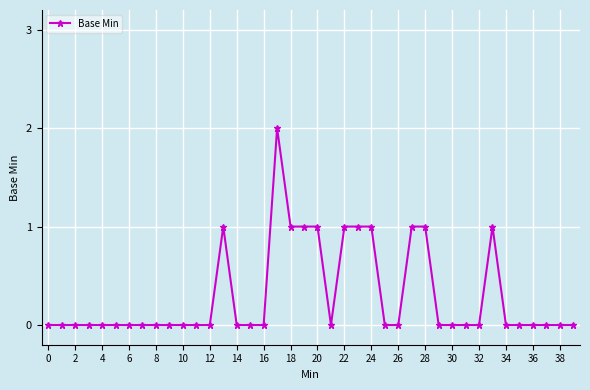

Reading left to right, transcribe all the data shown in this chart.

0	0	0	0	0	0	0	0	0	0	0	0	0	1	0	0	0	2	1	1	1	0	1	1	1	0	0	1	1	0	0	0	0	1	0	0	0	0	0	0